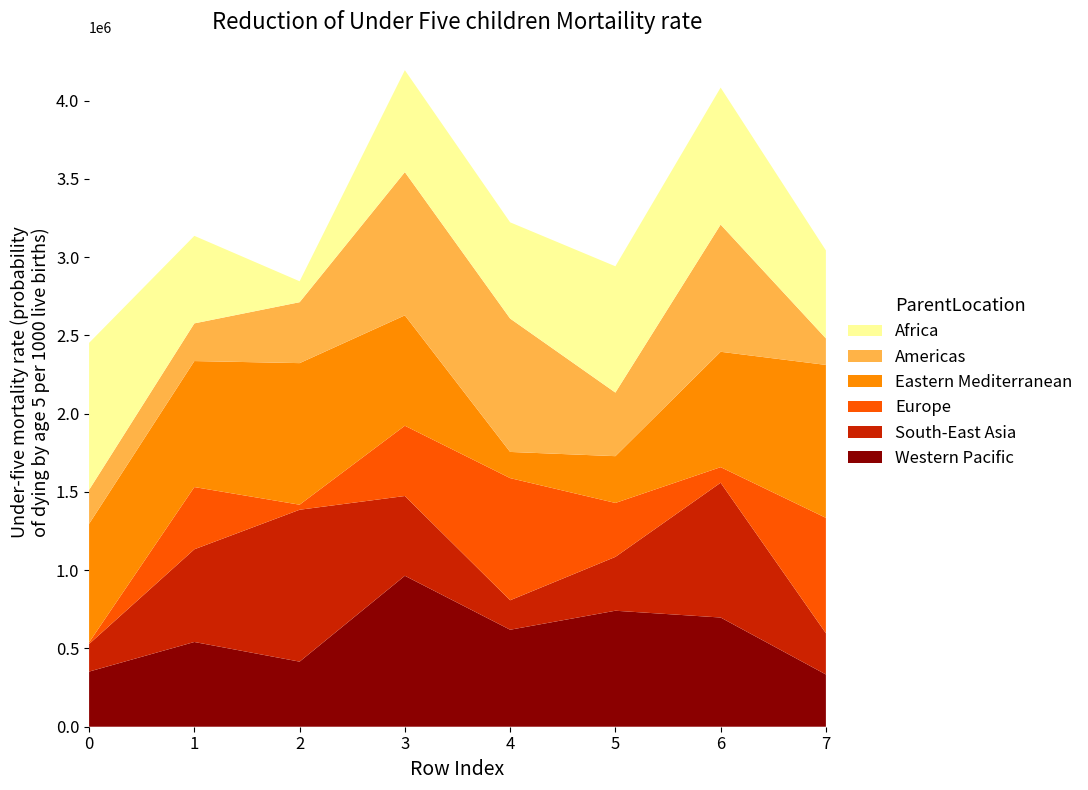

Reading left to right, extract all data points from this chart.

Western Pacific: 0=352220	1=541335	2=415795	3=964332	4=619582	5=741026	6=697634	7=333850
South-East Asia: 0=176204	1=592184	2=970289	3=509606	4=188246	5=343878	6=861077	7=263525
Europe: 0=10357	1=397567	2=32270	3=448904	4=780396	5=344683	6=99549	7=737073
Eastern Mediterranean: 0=757317	1=804907	2=904452	3=705142	4=167231	5=298810	6=737034	7=976945
Americas: 0=216872	1=240727	2=389125	3=915037	4=852153	5=406163	6=812424	7=169395
Africa: 0=939163	1=559174	2=133779	3=651292	4=614732	5=806851	6=875365	7=562214